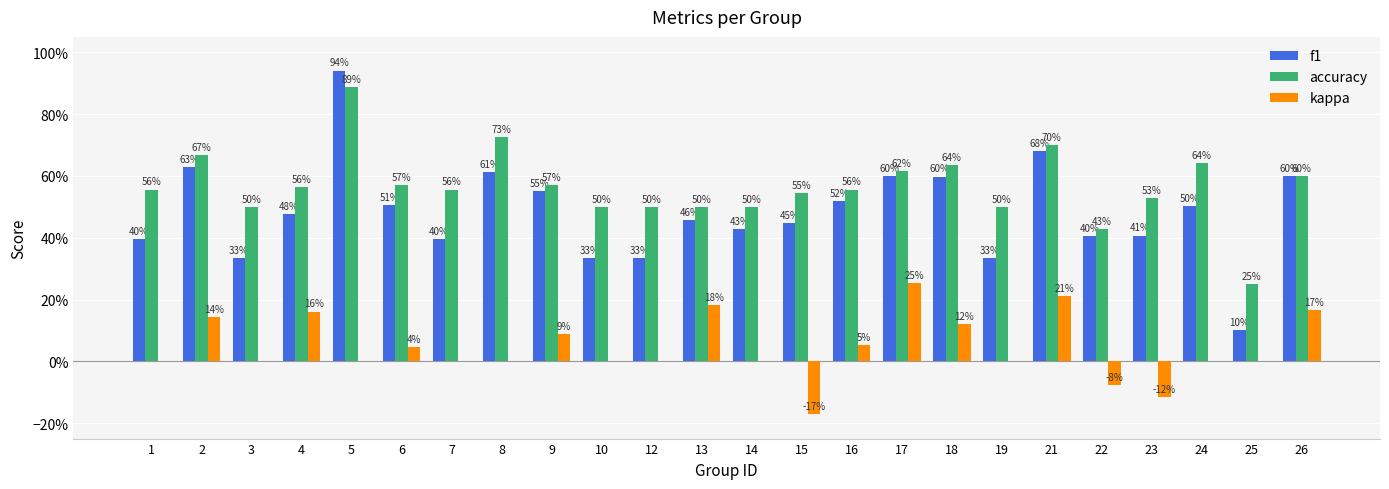

What are all the series names shown in the legend?

f1, accuracy, kappa